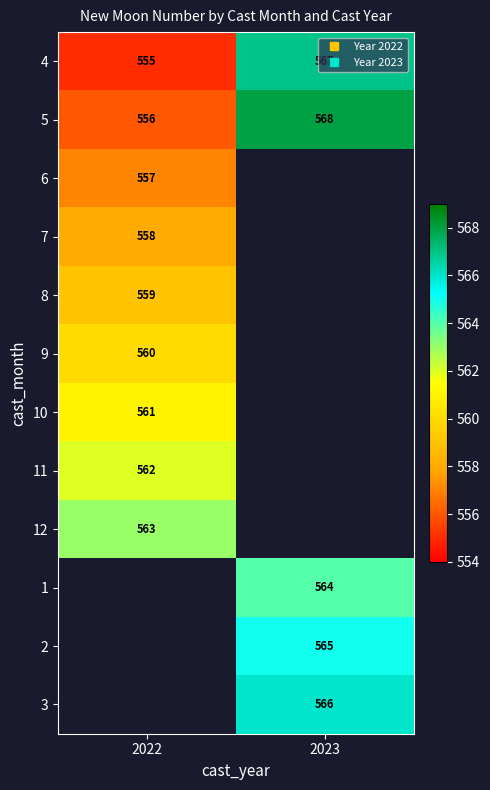

True or false: 10 has a value of 561.0 at 2022.

True